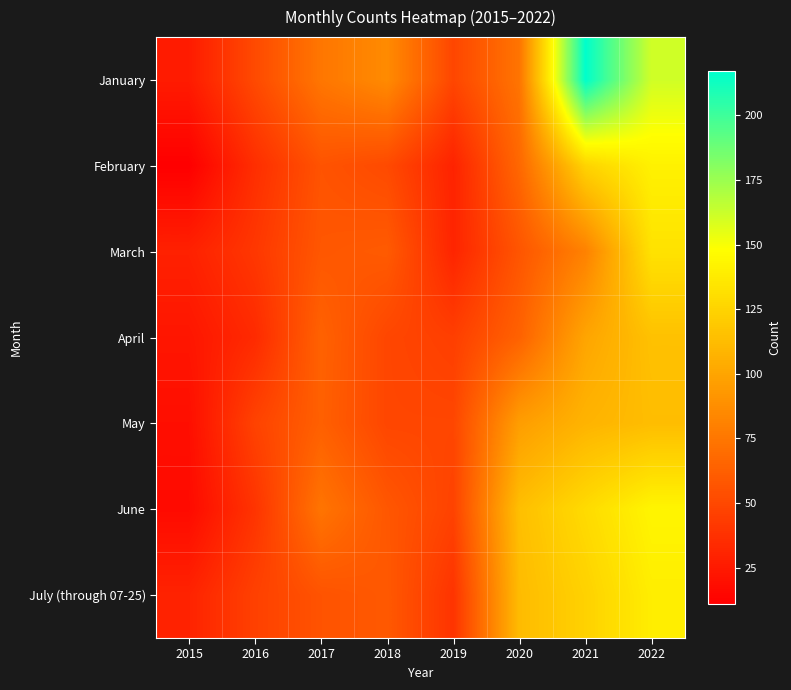

Between 2020 and 2021, which is larger?

2021